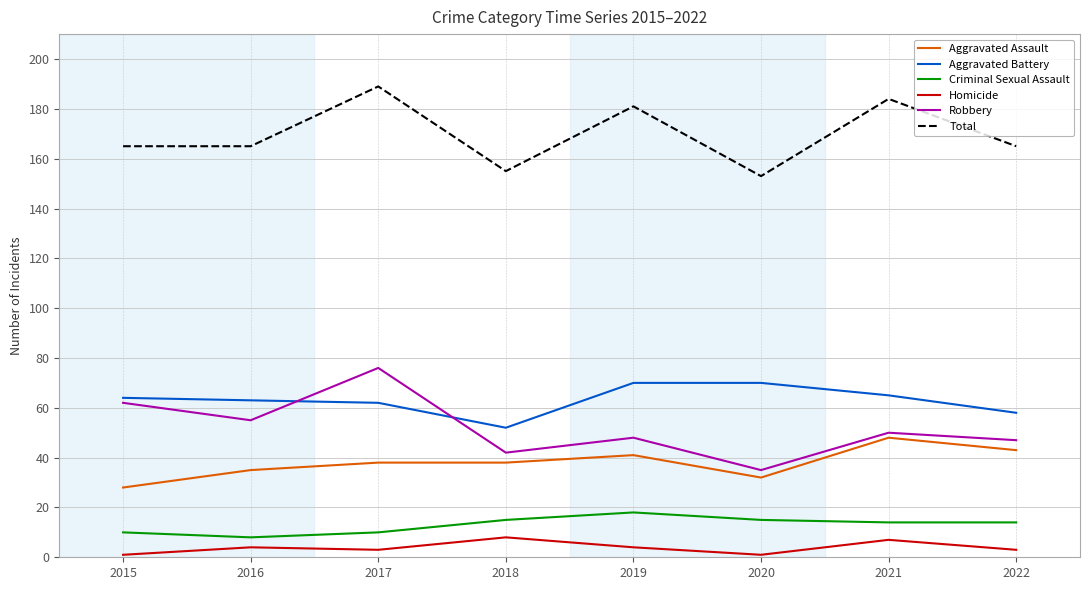

Where is Robbery nearest to the value 55?

2016